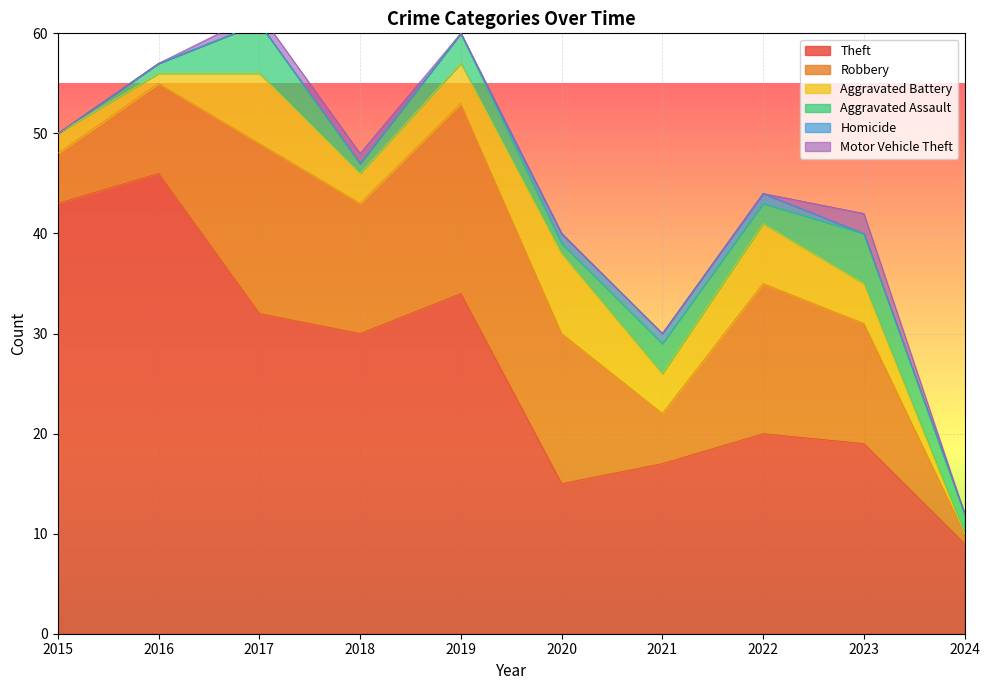

True or false: Motor Vehicle Theft and Theft intersect in this chart.

False